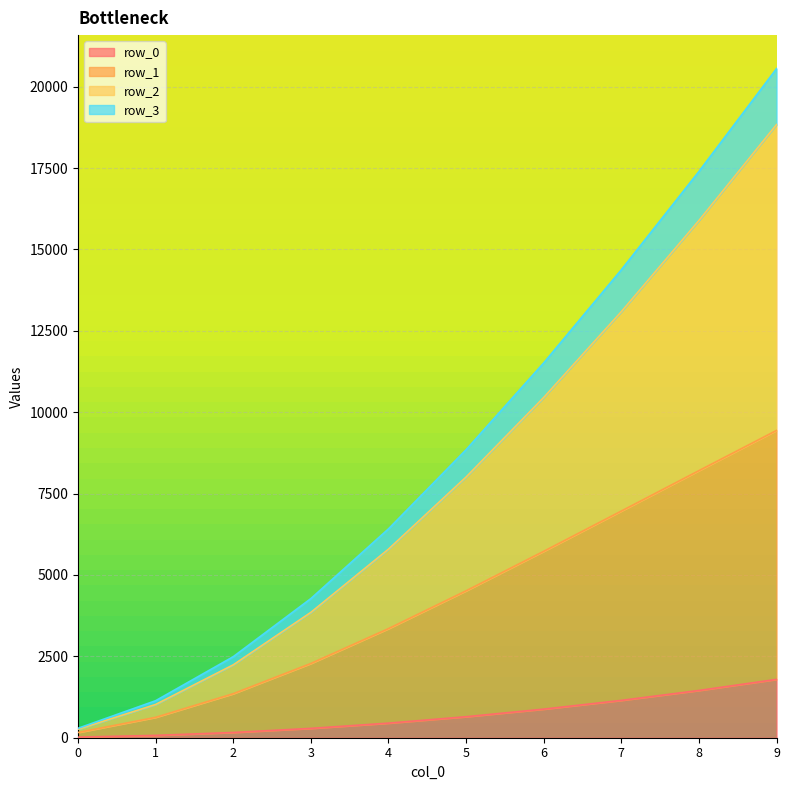

List the series in order of their peak value, highest first.

row_3, row_2, row_1, row_0